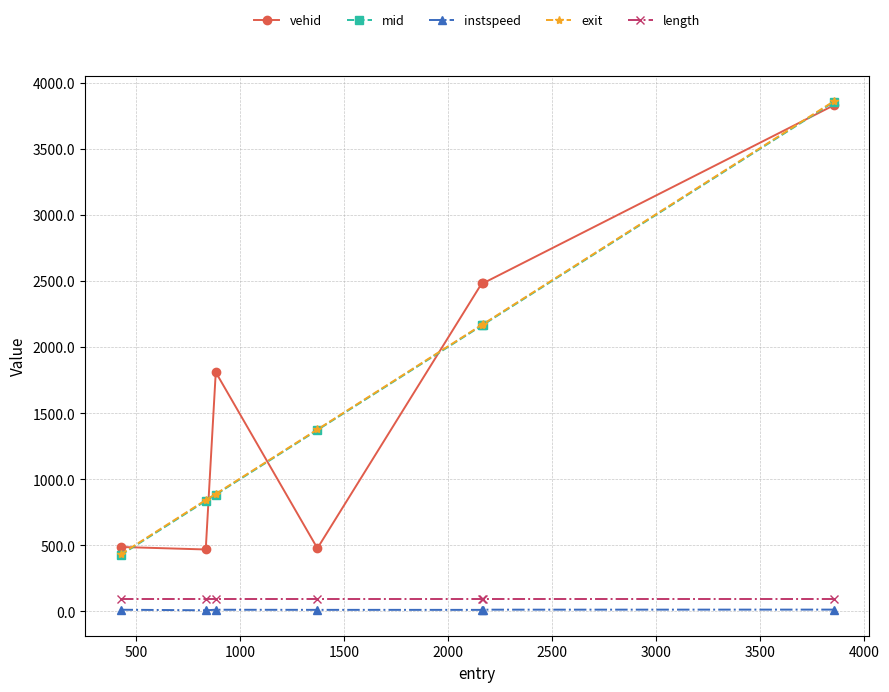

What is the average value of the instspeed series?

12.1